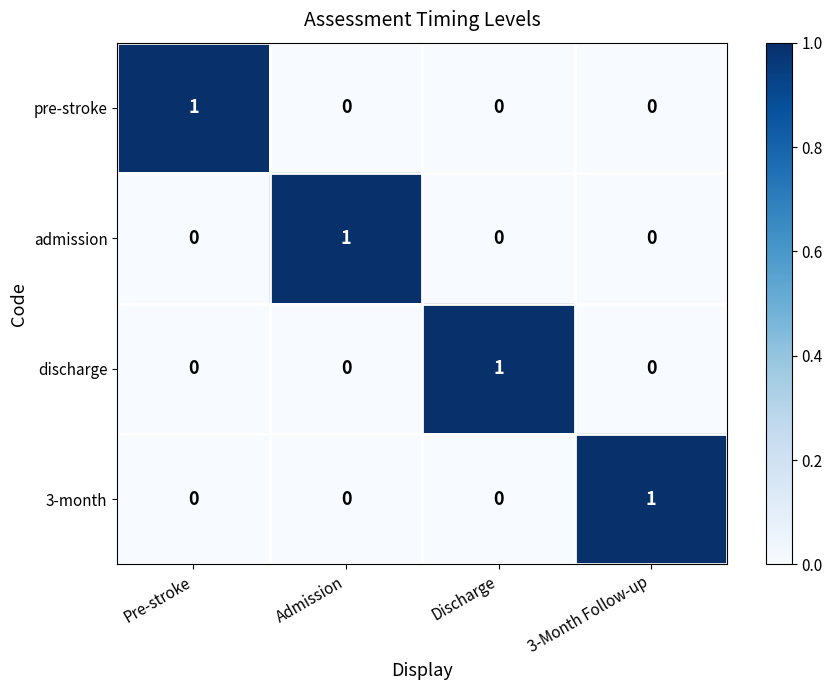

Count the number of data series in this chart.

4